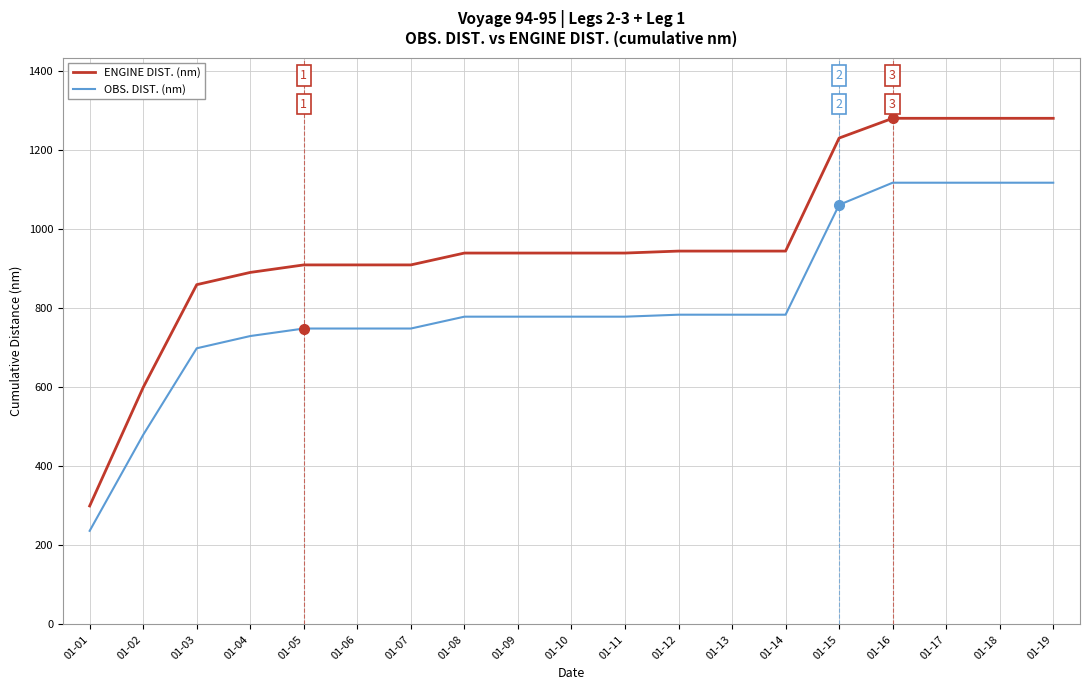

Read the OBS. DIST. (nm) value at 01-09, to the nearest 100.

800